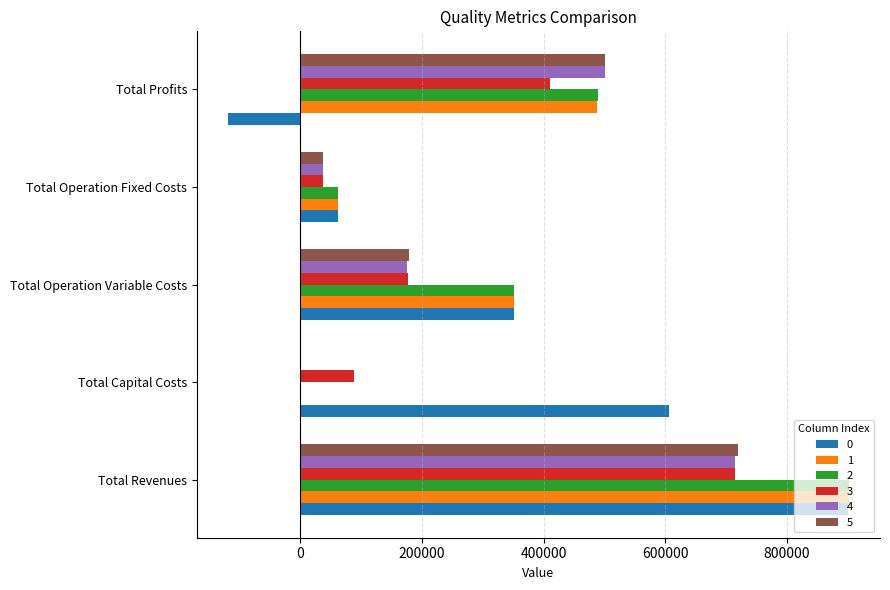

Which label corresponds to the largest value in the chart?

Total Revenues